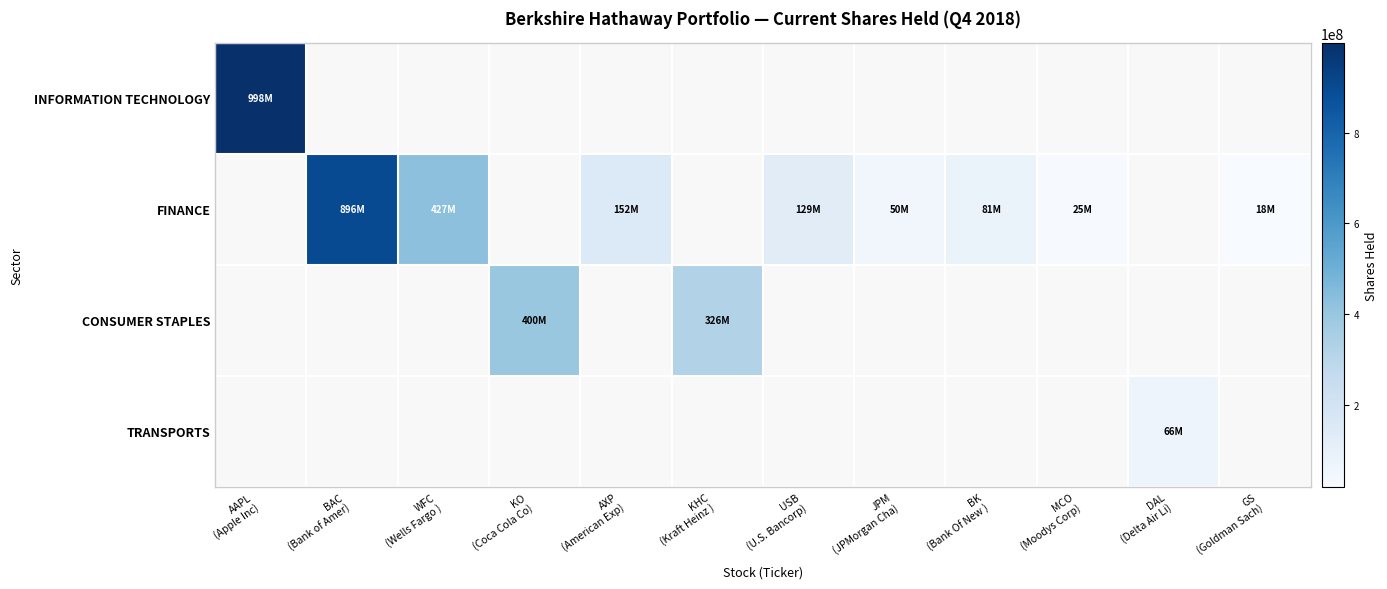

At which category does the chart reach its minimum across all series?

GS
(Goldman Sach)